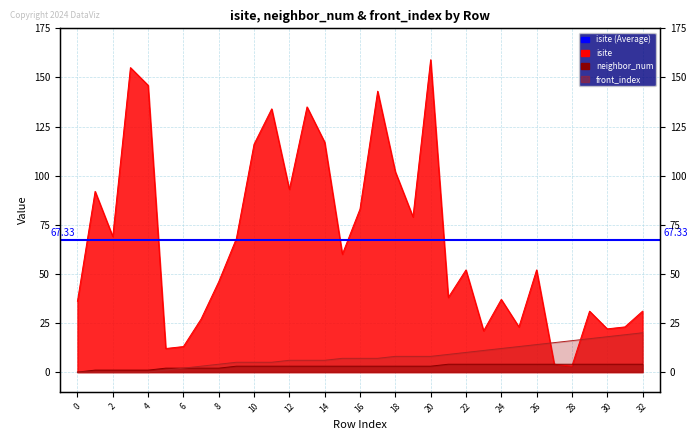

Which series has the largest total across all categories?

isite